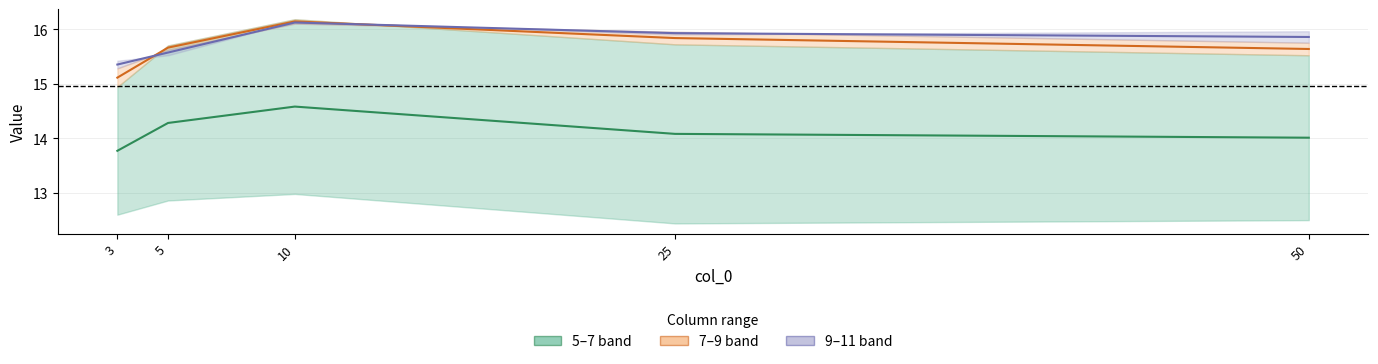

What is the maximum value shown in the chart?

16.1